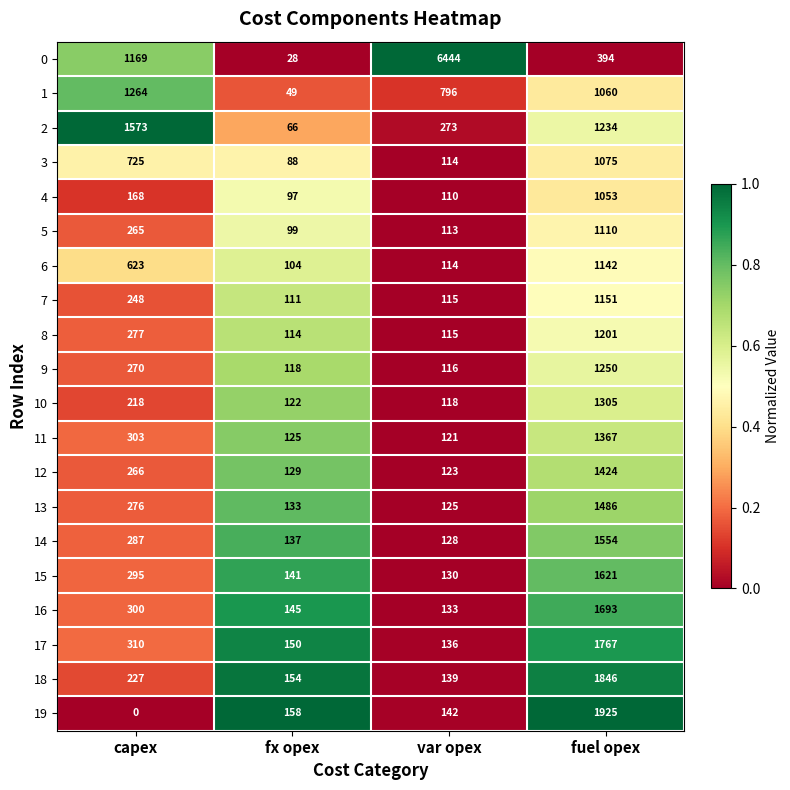

What is the sum of all 3 values?

2002